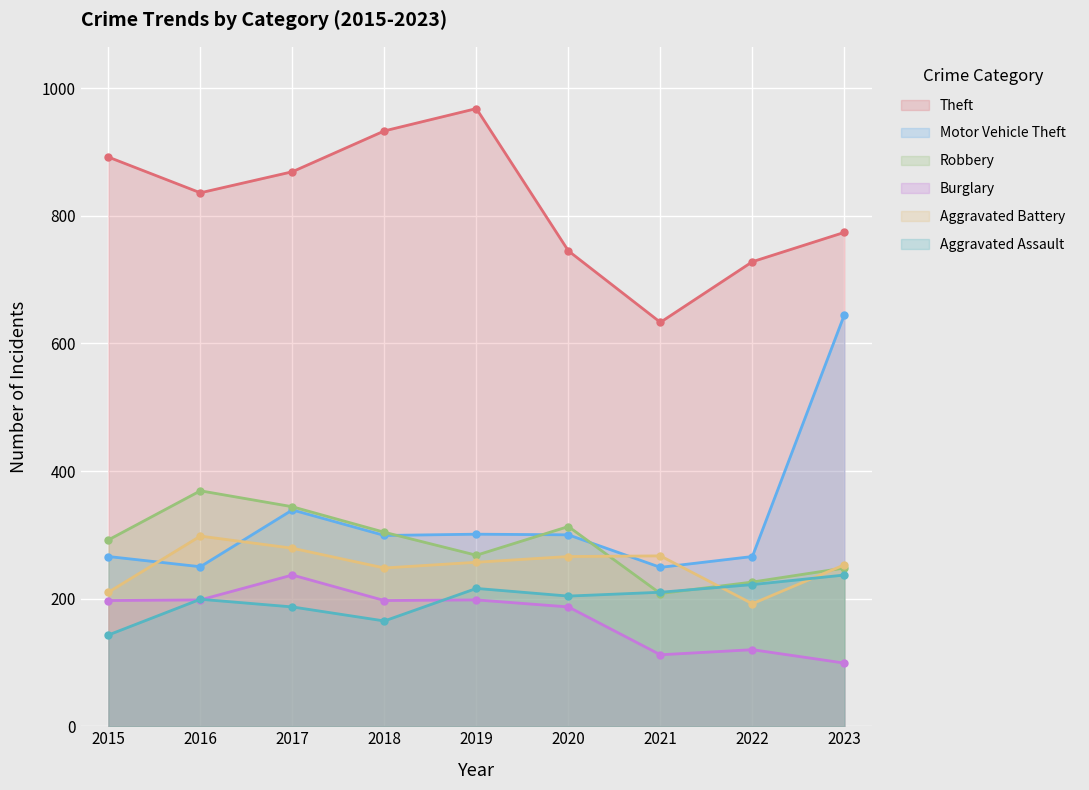

At which category is the sum across all series the highest?

2023